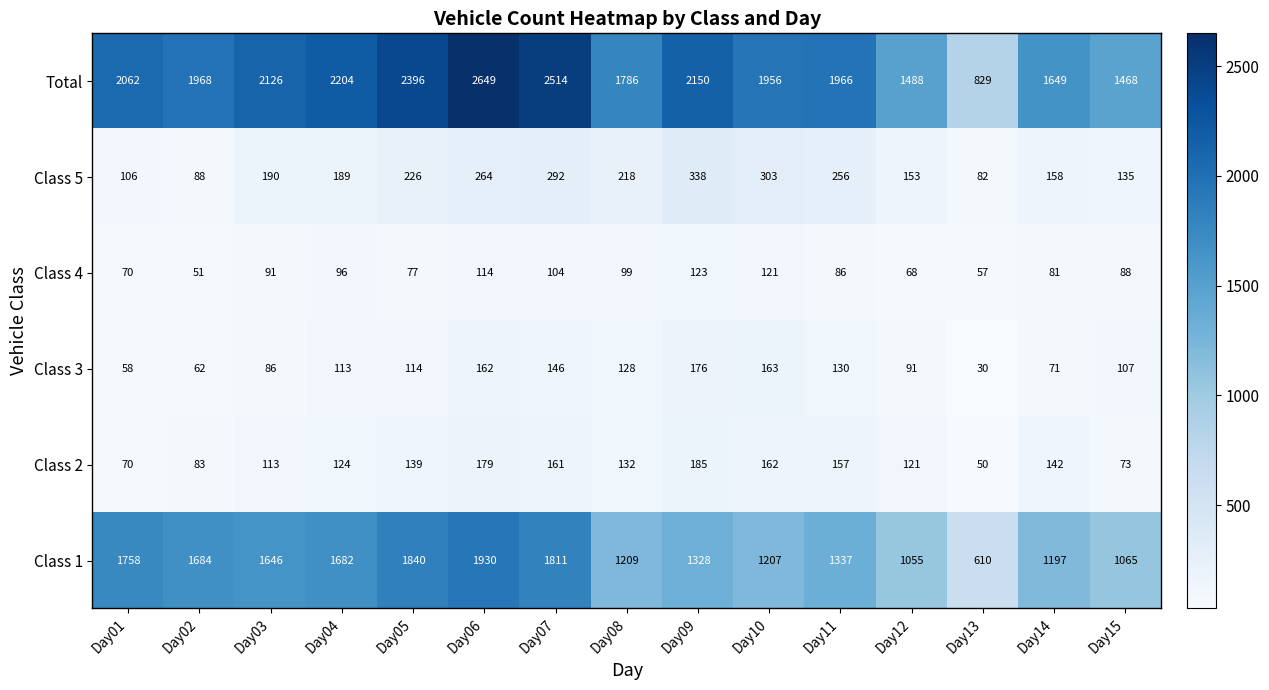

List the series in order of their peak value, highest first.

Total, Class 1, Class 5, Class 2, Class 3, Class 4